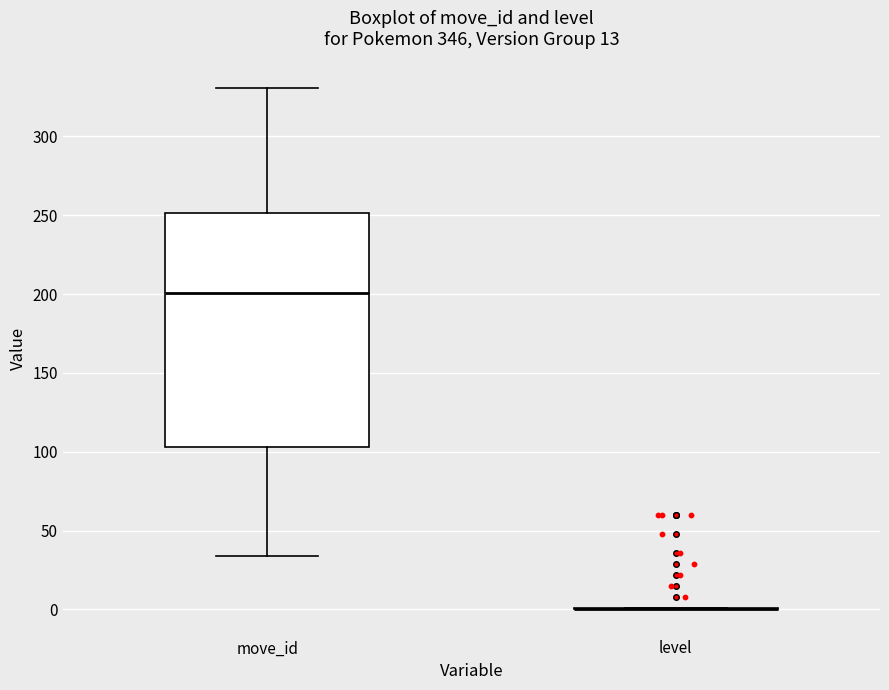

Reading left to right, transcribe this box plot: for each box, give where its median line is, the range the box spans, and where its two whiskers end, as read against the y-axis. The values are not printed on the chart, so give them approximately, as read against the axis.

move_id: median 200, box 105 to 250, whiskers 35 to 330
level: box collapsed to a line at 0, whiskers 0 to 0